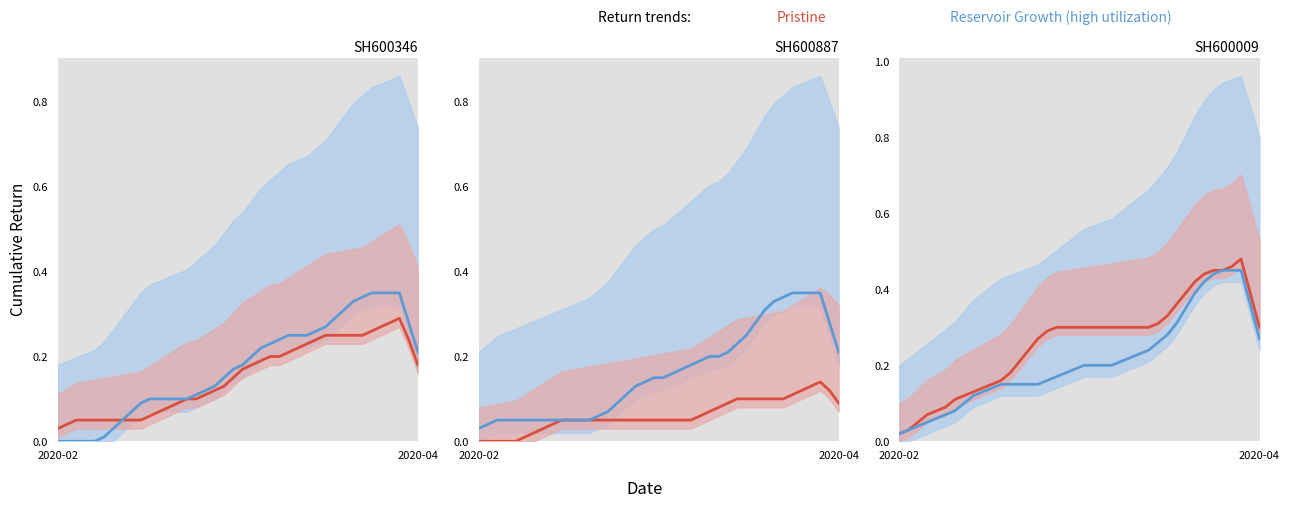

The Pristine series shows 0.6 at 29. True or false?

False